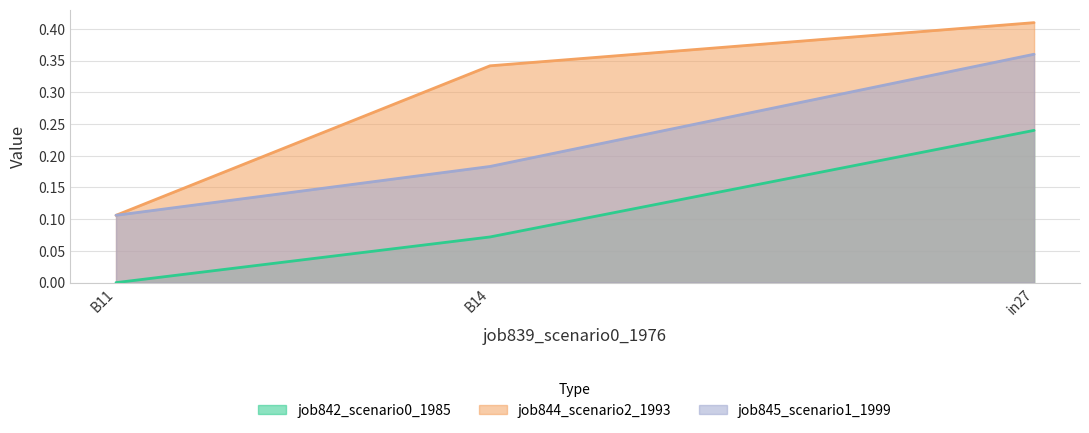

What position from the left is B11?

1